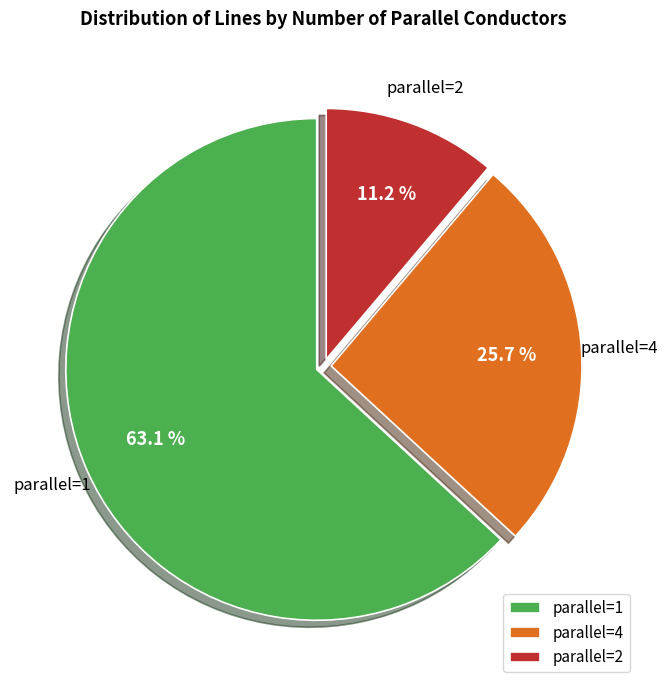

Rank the categories by value from lowest to highest.

parallel=2, parallel=4, parallel=1